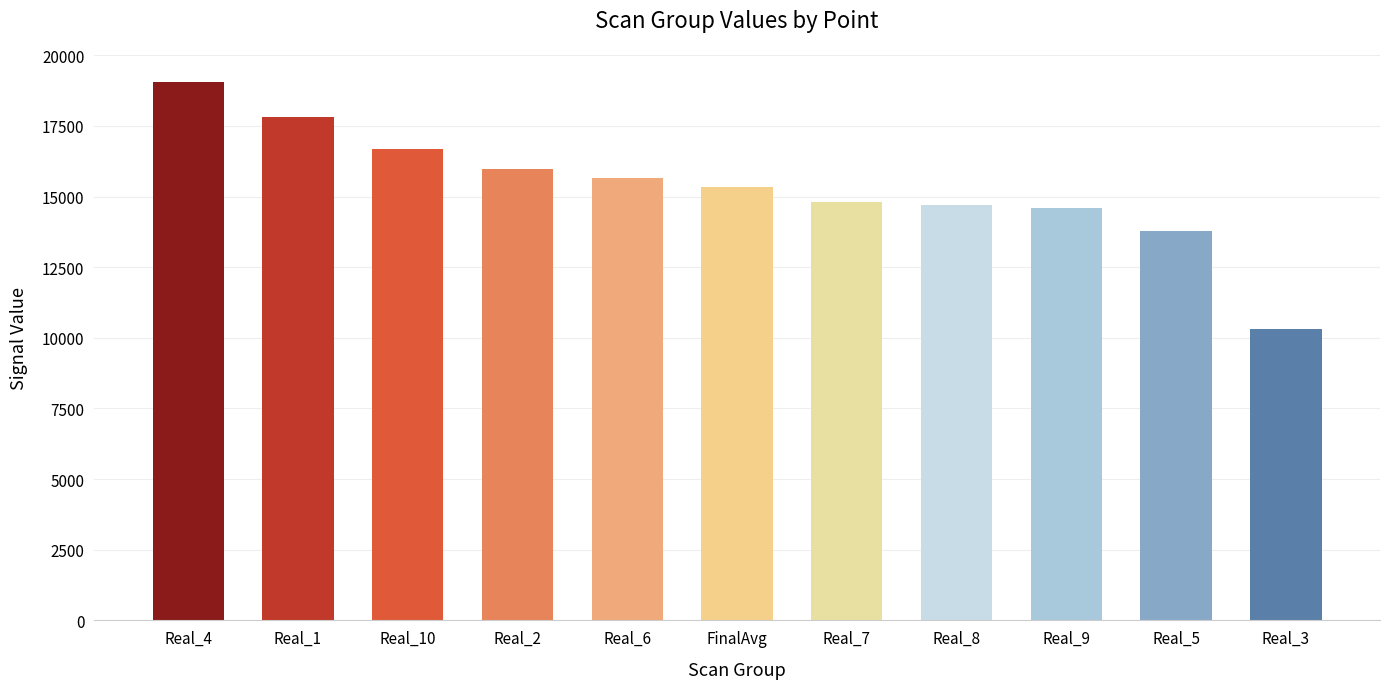

Is it true that the value at Real_6 is 7826.1?

False